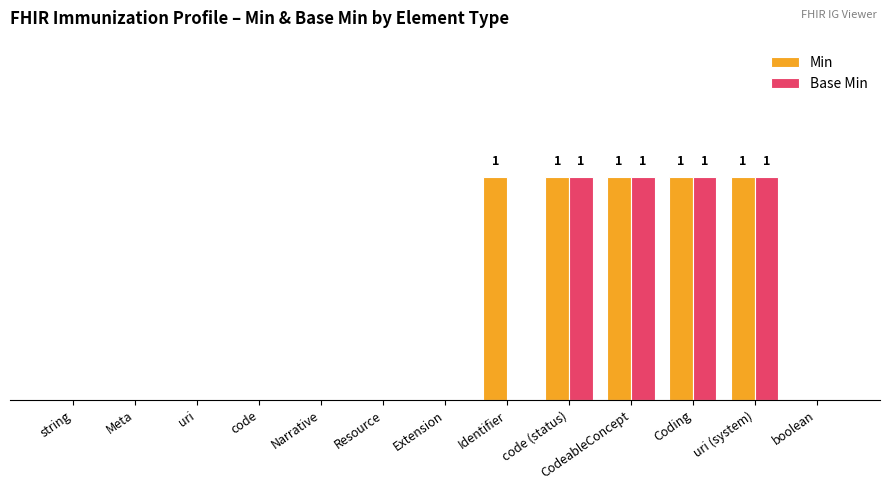

Are the bars horizontal?

No